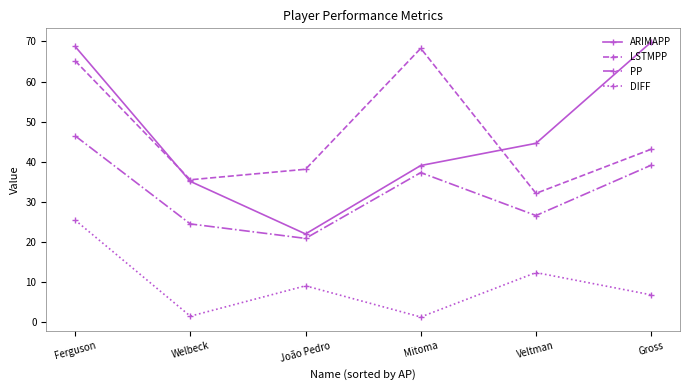

Rank the series at João Pedro from highest to lowest value.

LSTMPP, ARIMAPP, PP, DIFF